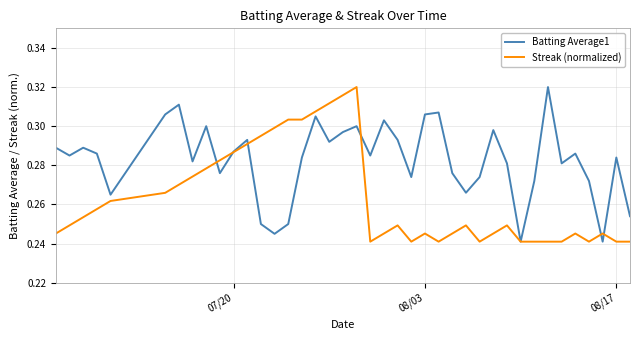

List the series in order of their overall mean, lowest first.

Streak (normalized), Batting Average1